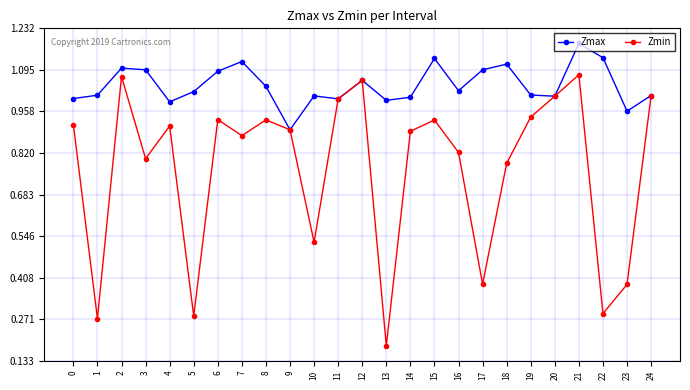

Is it true that Zmax equals 0.5 at 3?

False